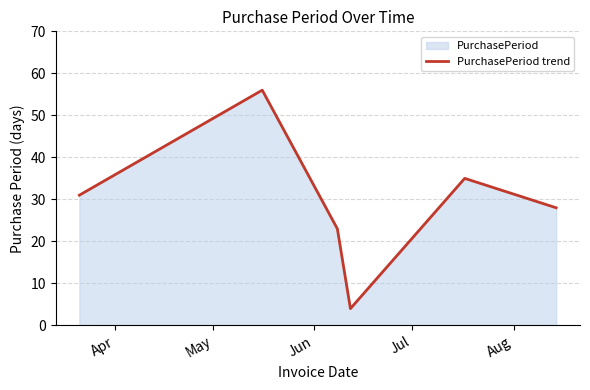

What is the smallest value displayed?

4